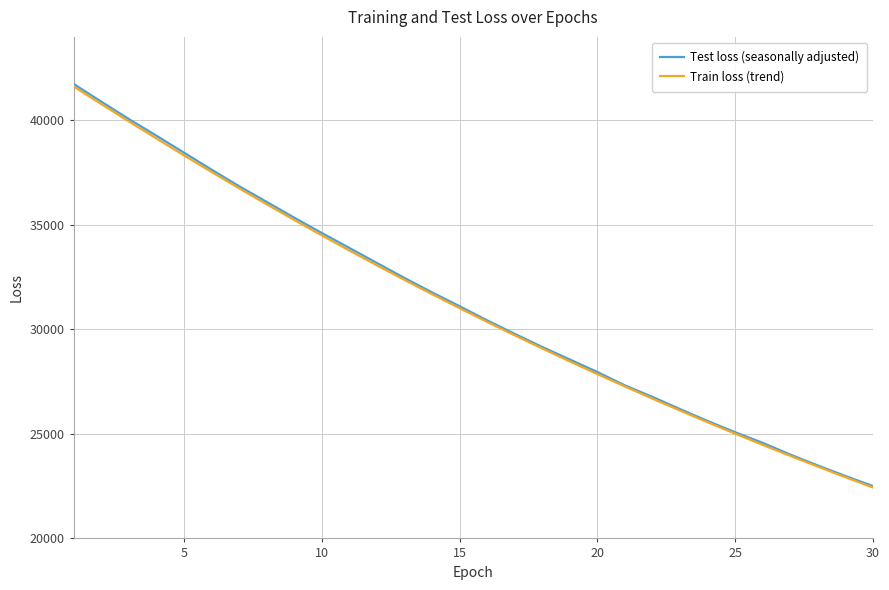

What is the maximum value for Train loss (trend)?

41629.7